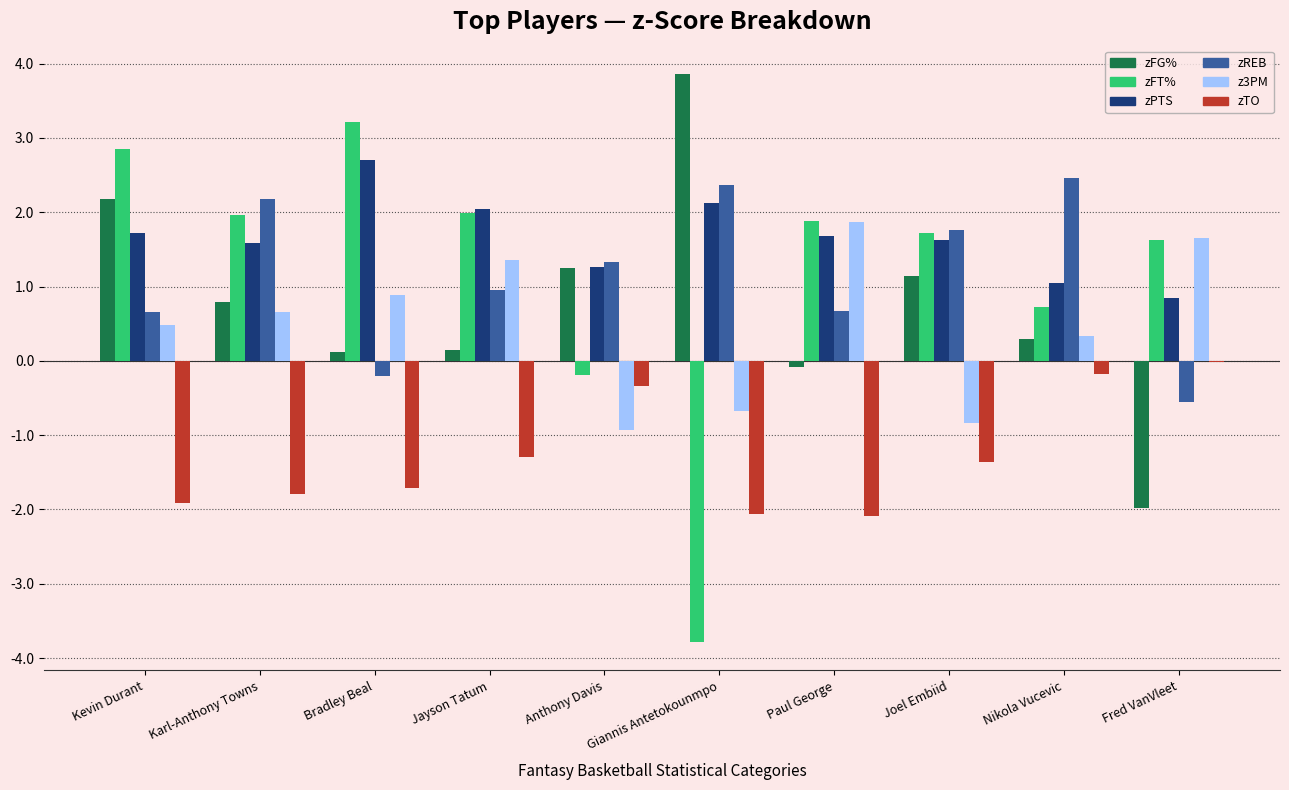

How many data points does each series have?

10